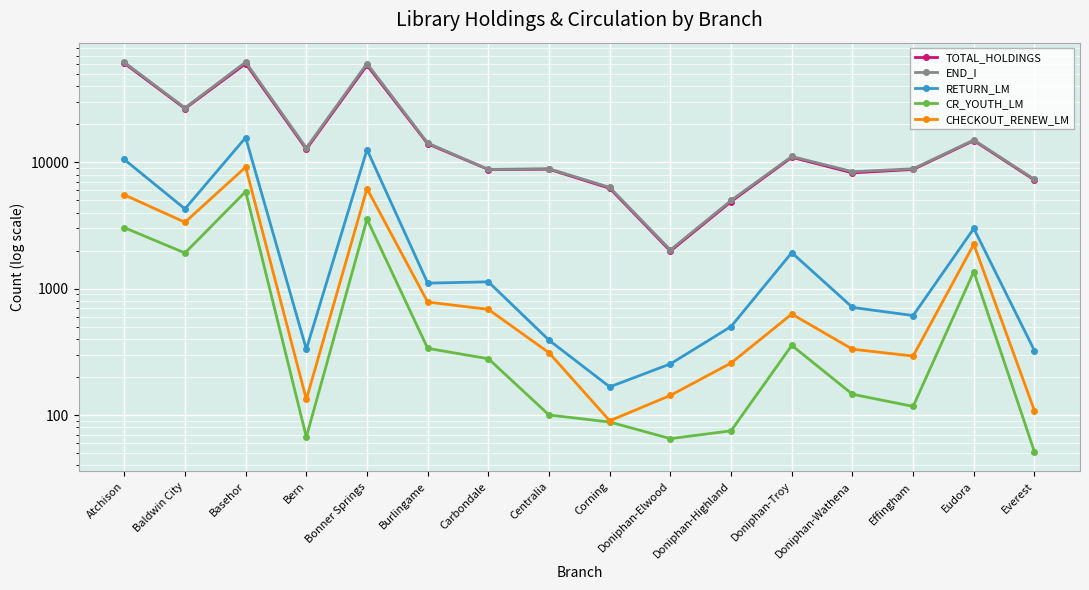

Between Doniphan-Highland and Effingham, which series saw the biggest shift?

END_I